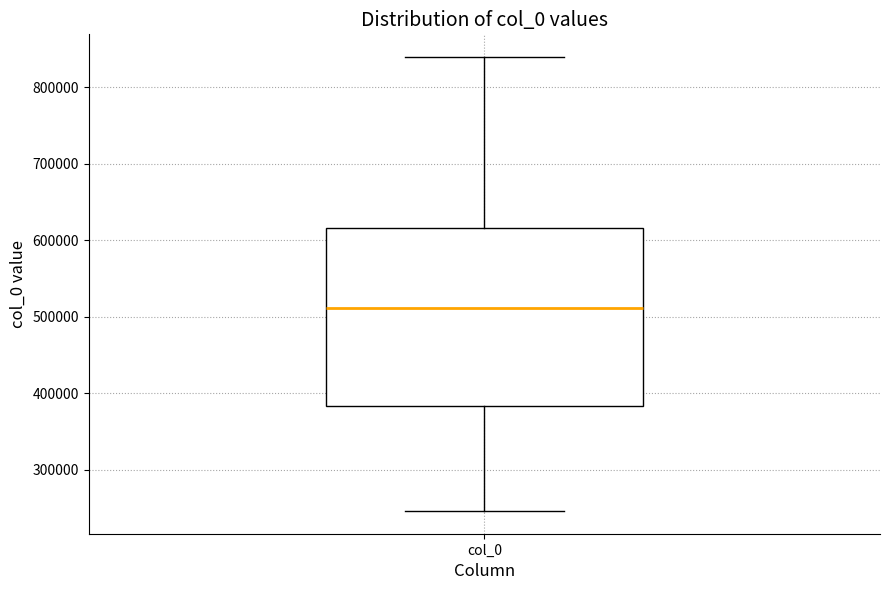

Transcribe this box plot: give where the median line is, the range the box spans, and where the two whiskers end, as read against the y-axis. The values are not printed on the chart, so give them approximately, as read against the axis.

median 510000, box 380000 to 620000, whiskers 250000 to 840000